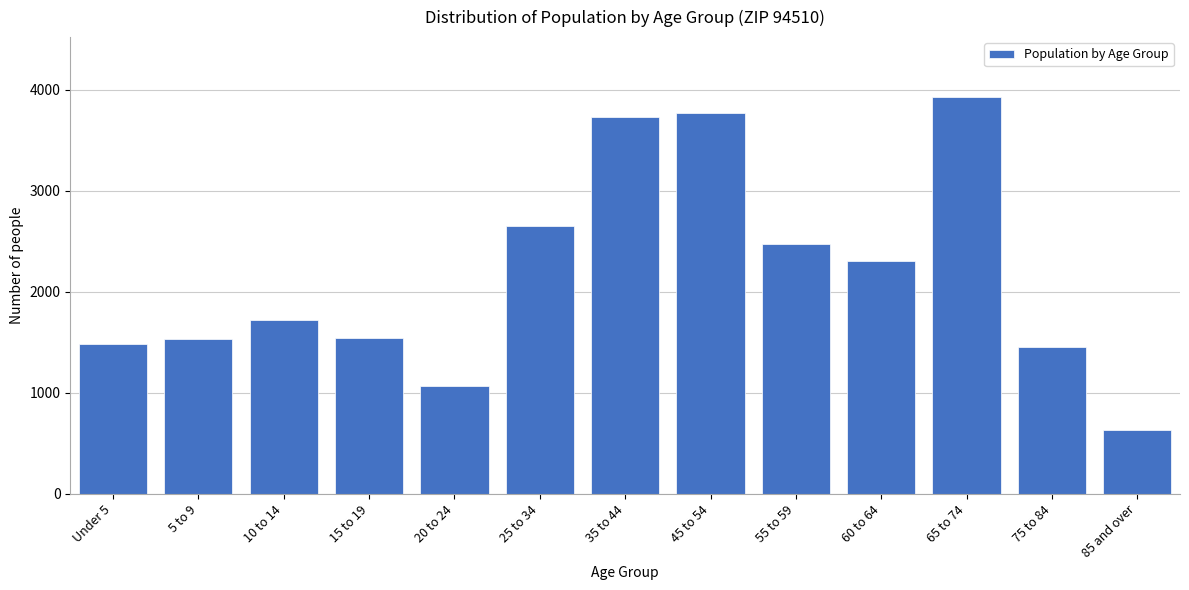

What is the difference between the maximum and minimum values?

3302